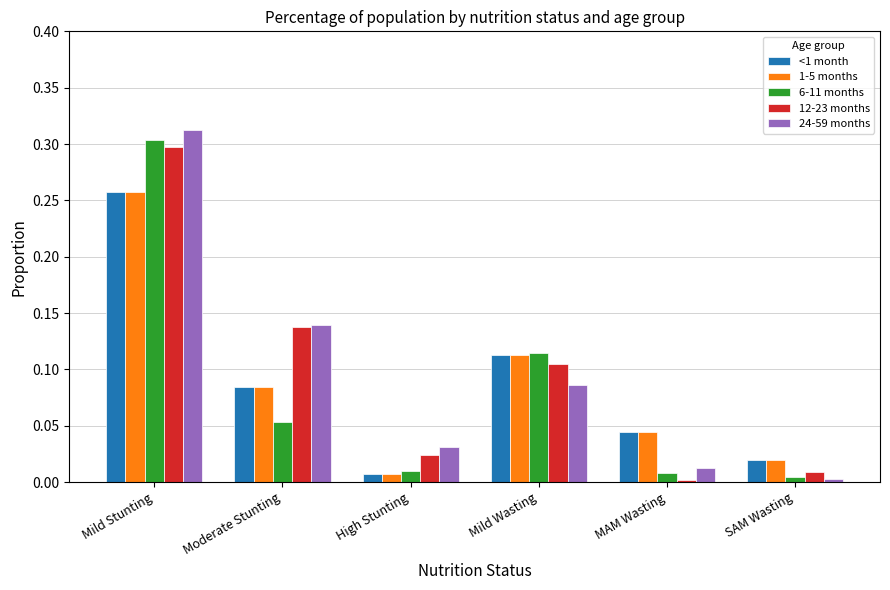

Which category has the lowest value in the 1-5 months series?

High Stunting